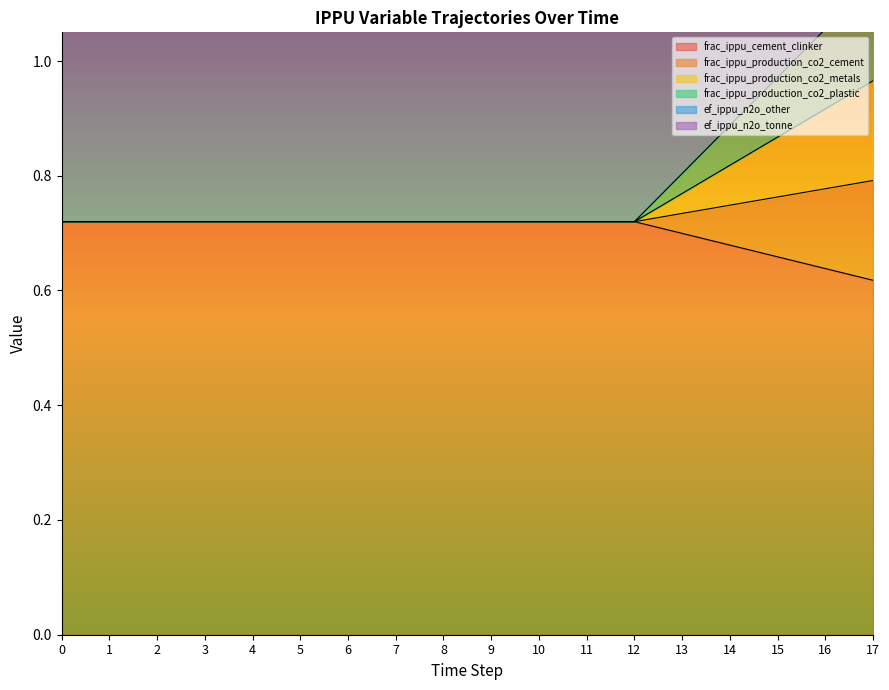

Between 0 and 13, which series saw the biggest shift?

ef_ippu_n2o_other